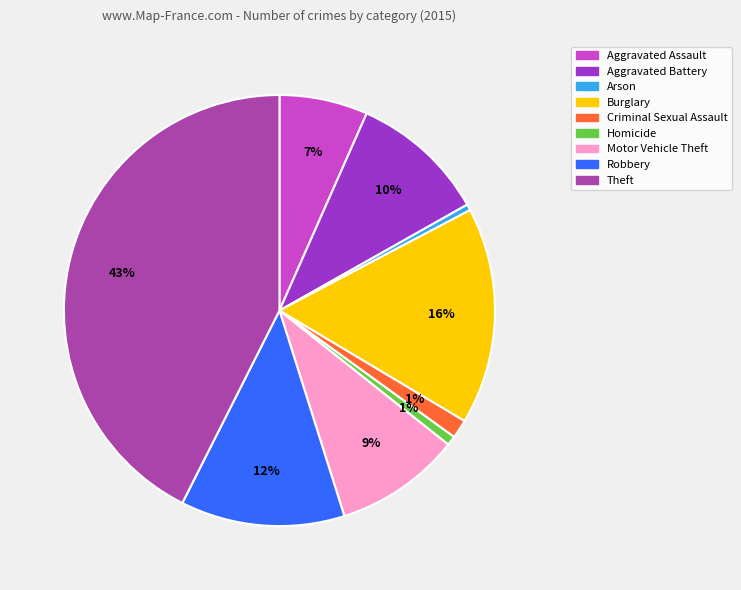

How many segments does this pie chart have?

9